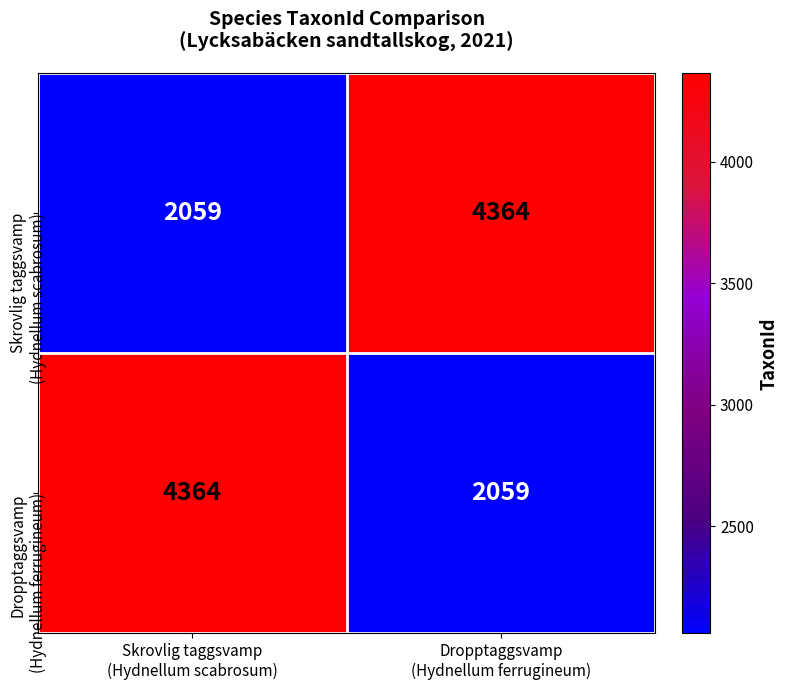

What is the maximum value shown in the chart?

4364